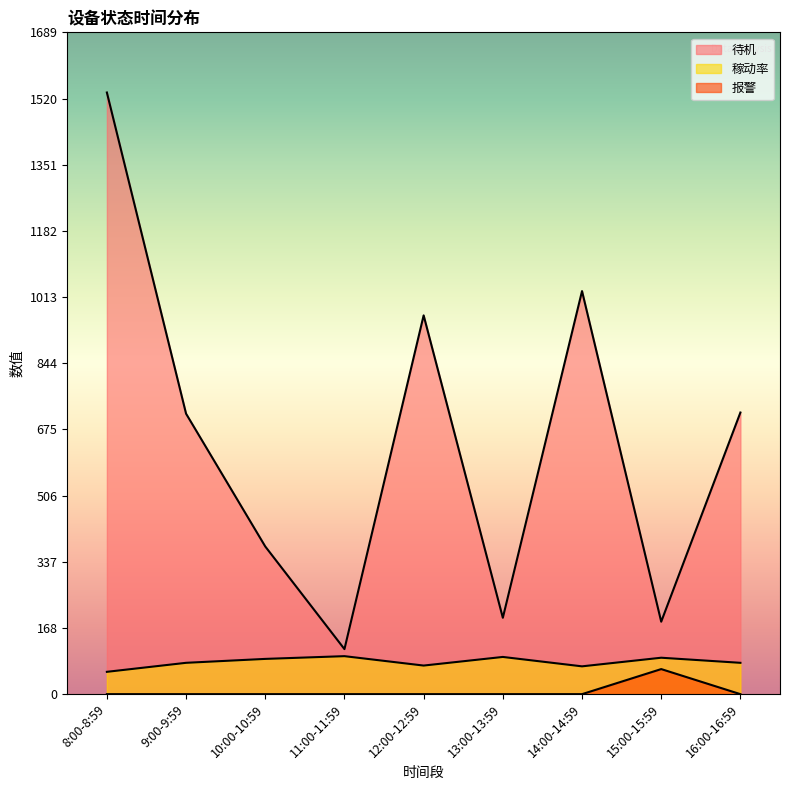

Reading left to right, what are all the values shown in this chart?

待机: 1536	716	377	115	967	195	1029	185	719
稼动率: 57	80	90	97	73	95	71	93	80
报警: 0	0	0	0	0	0	0	64	0